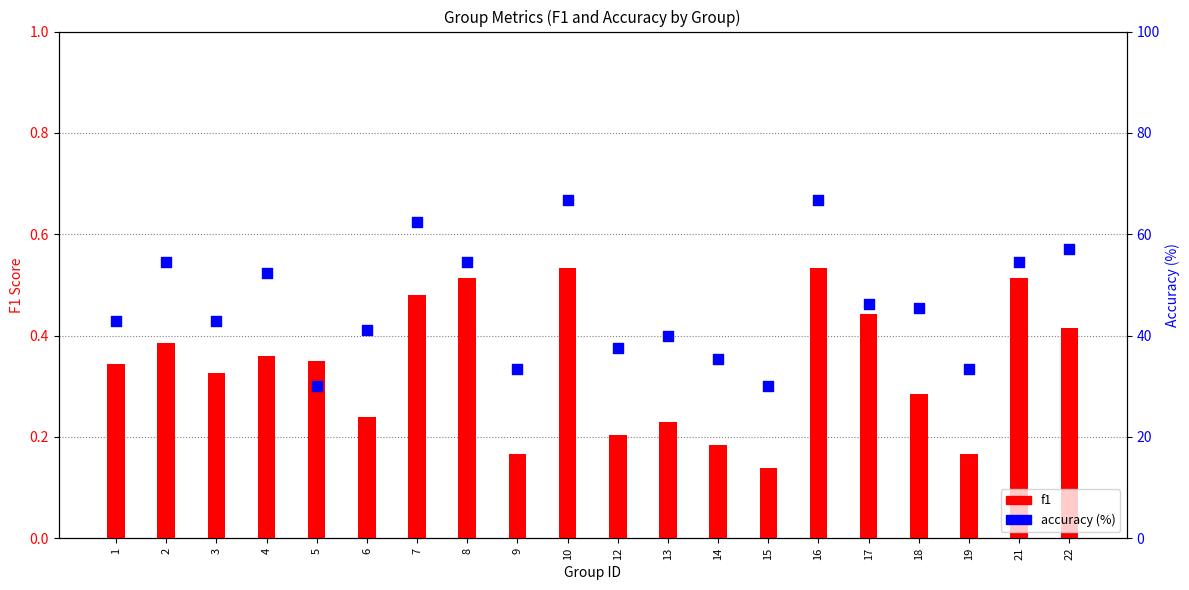

What is the total value across all series at 13?

40.2